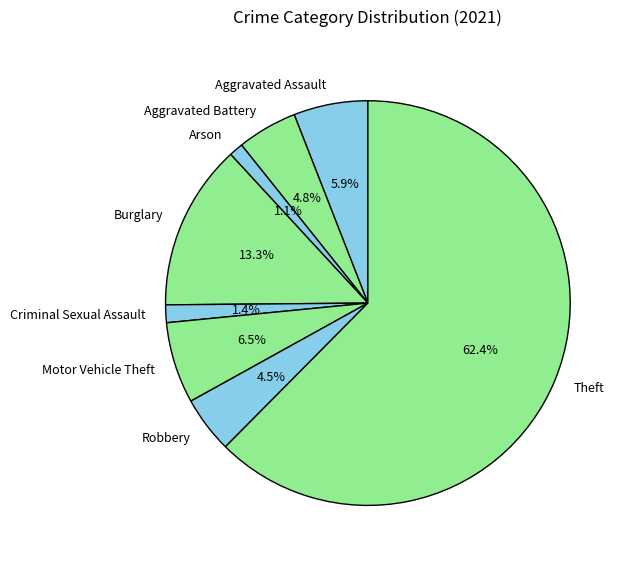

Does Theft represent more than half of the total?

Yes